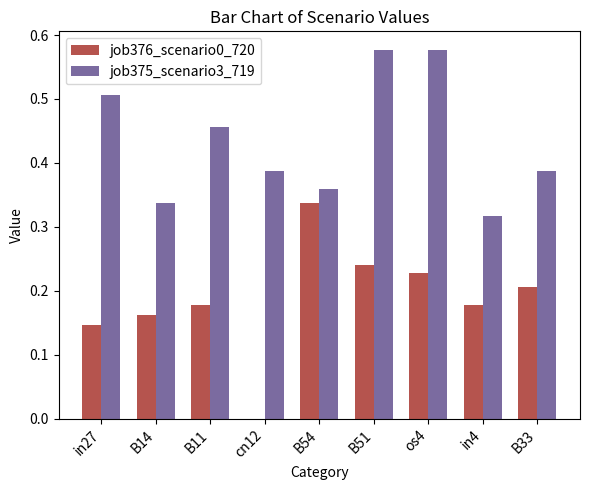

The value of job376_scenario0_720 at in27 is 0.0. True or false?

False